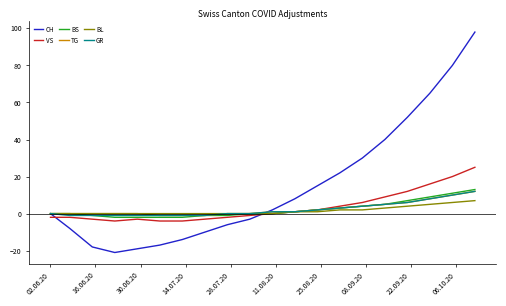

Is this an area chart (filled region under the line)?

No